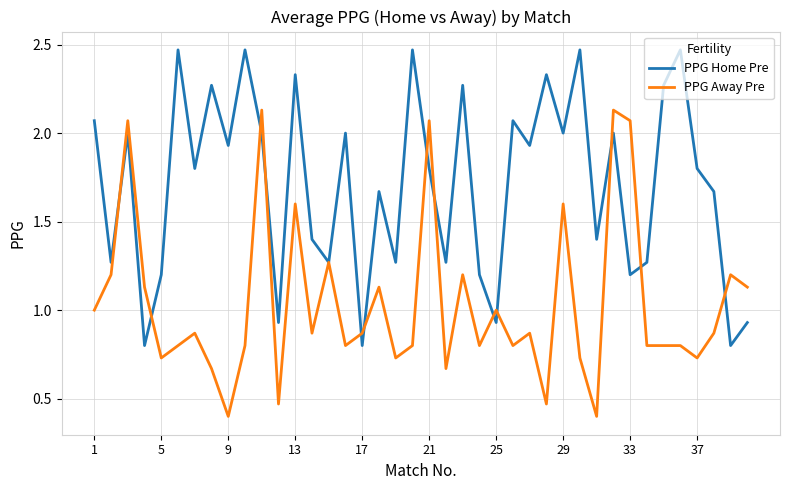

What are all the series names shown in the legend?

PPG Home Pre, PPG Away Pre